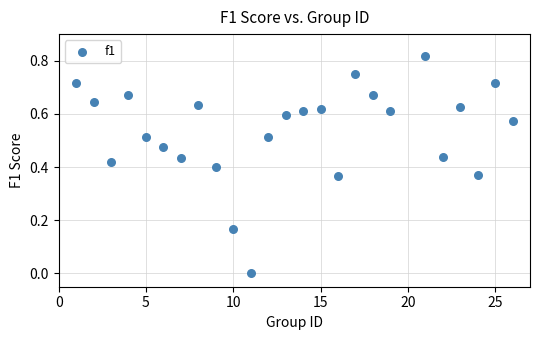

What is the range of X values (max minus min)?

25.0